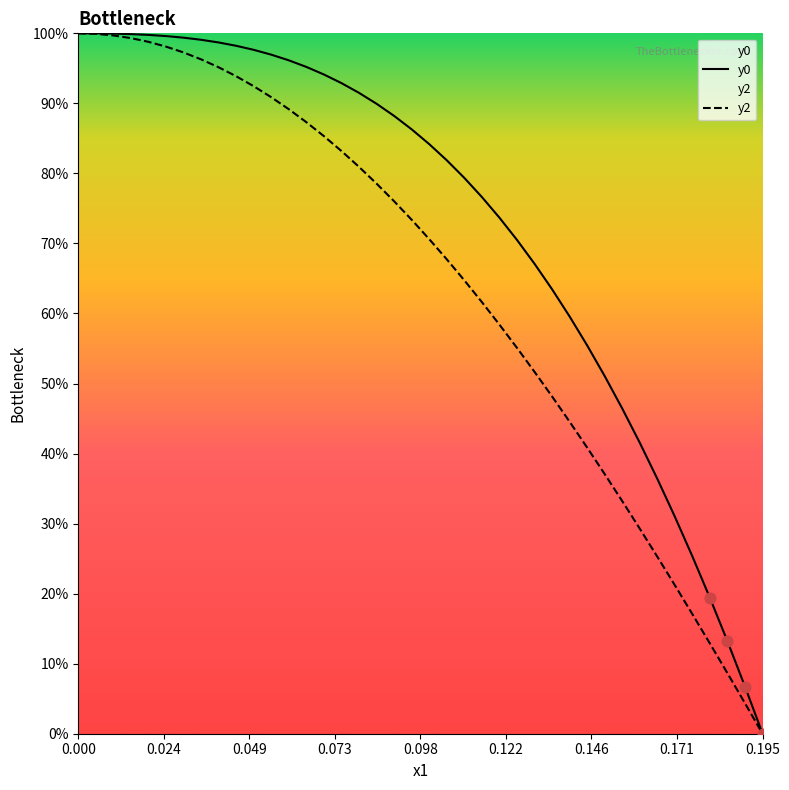

At how many categories does at least one series exceed 0?

39